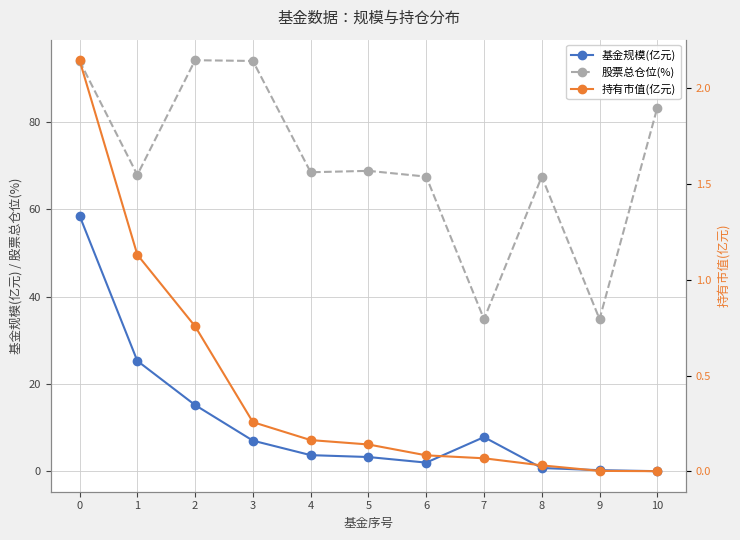

Is the value of 股票总仓位(%) at 1 greater than the value of 持有市值(亿元) at 7?

Yes